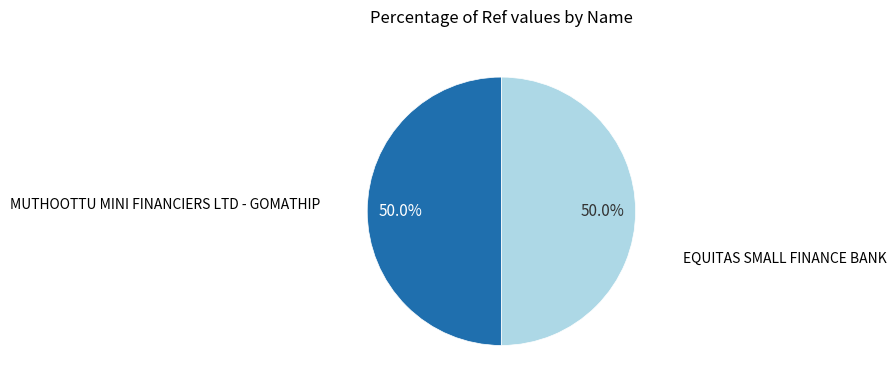

How many segments does this pie chart have?

2